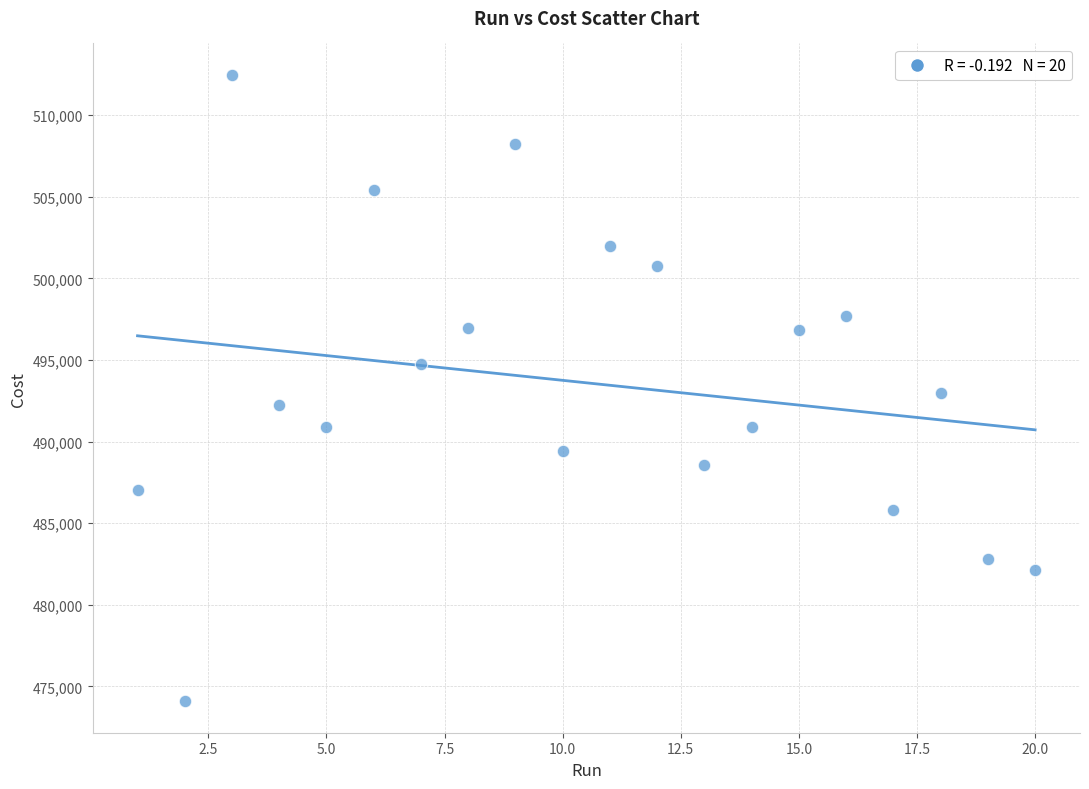

What is the range of Y values (max minus min)?

38402.0